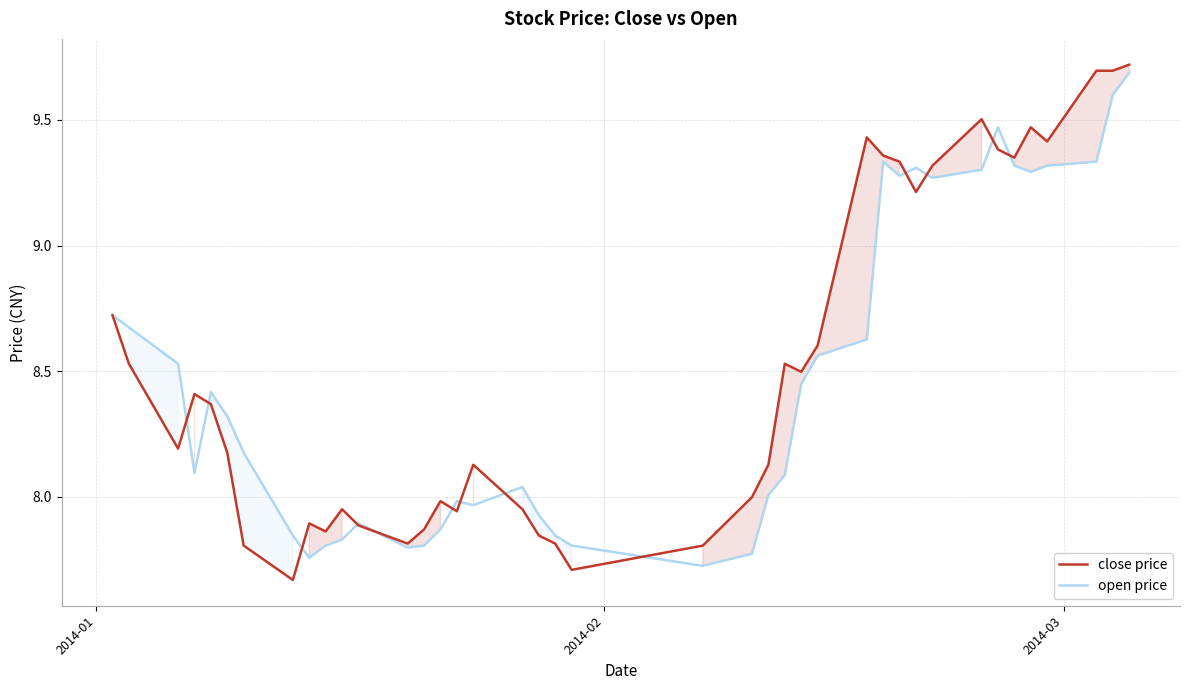

What are all the series names shown in the legend?

close price, open price